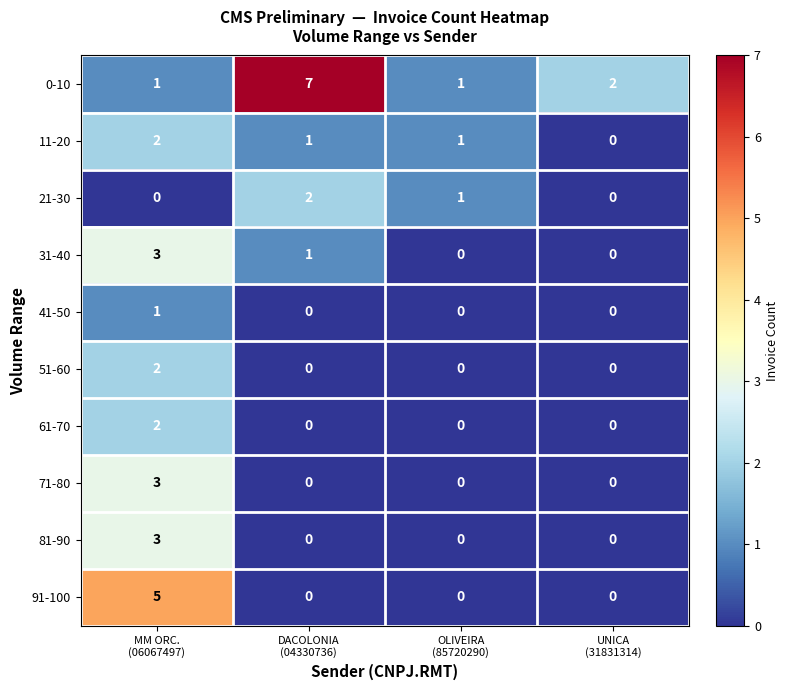

Count the number of categories in the chart.

4